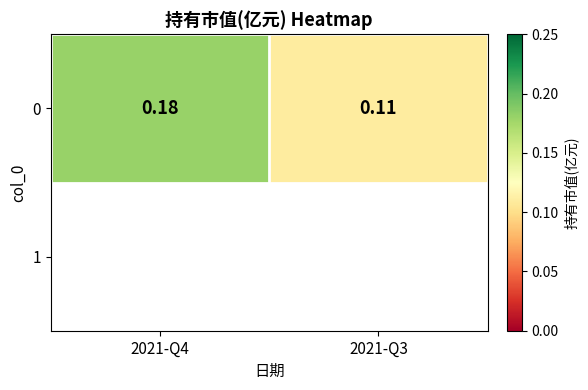

What is the sum of the values at 2021-Q3 and 2021-Q4?

0.3